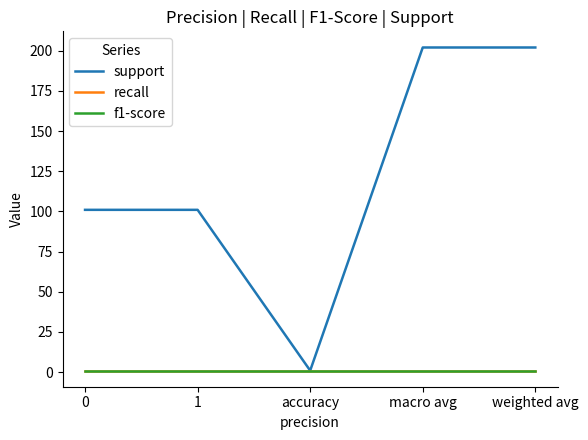

What is the difference between the maximum and minimum values in the support series?

201